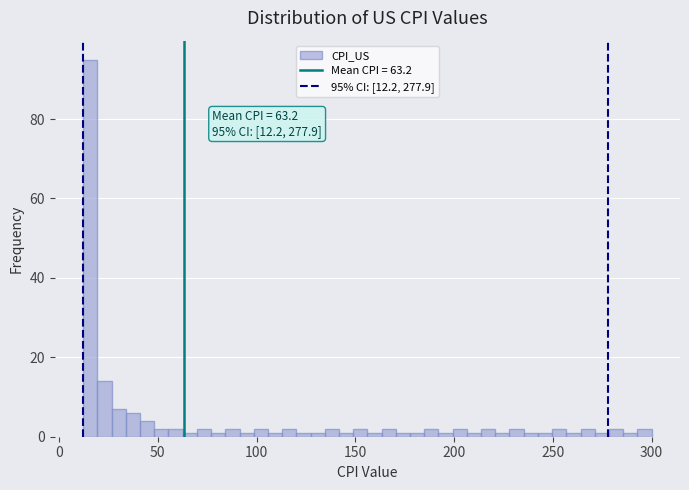

Read against the x-axis, roughly where is the centre of the tallest bar?

15